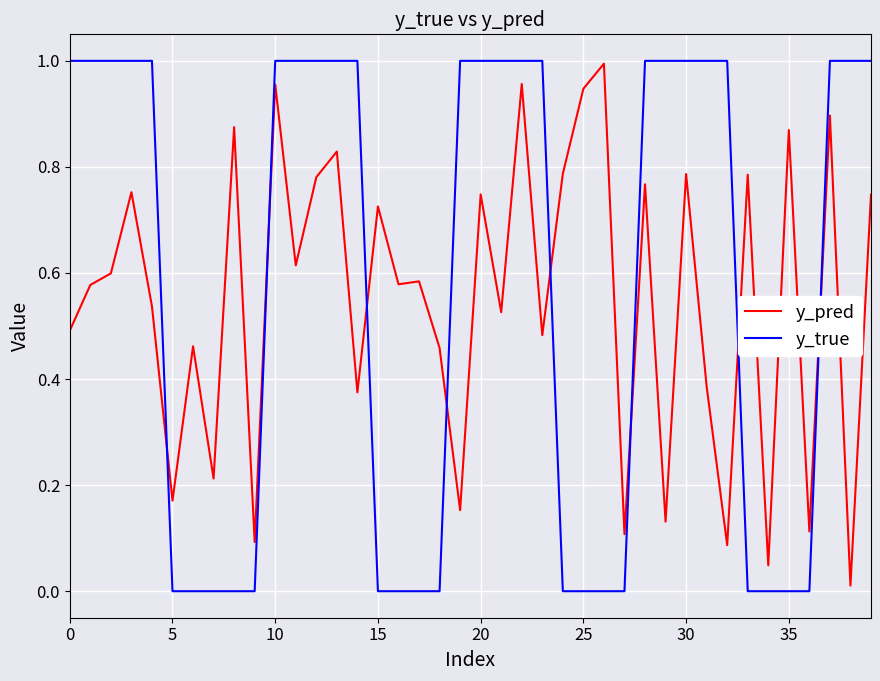

After their last crossing, which series has the higher values: y_pred or y_true?

y_true